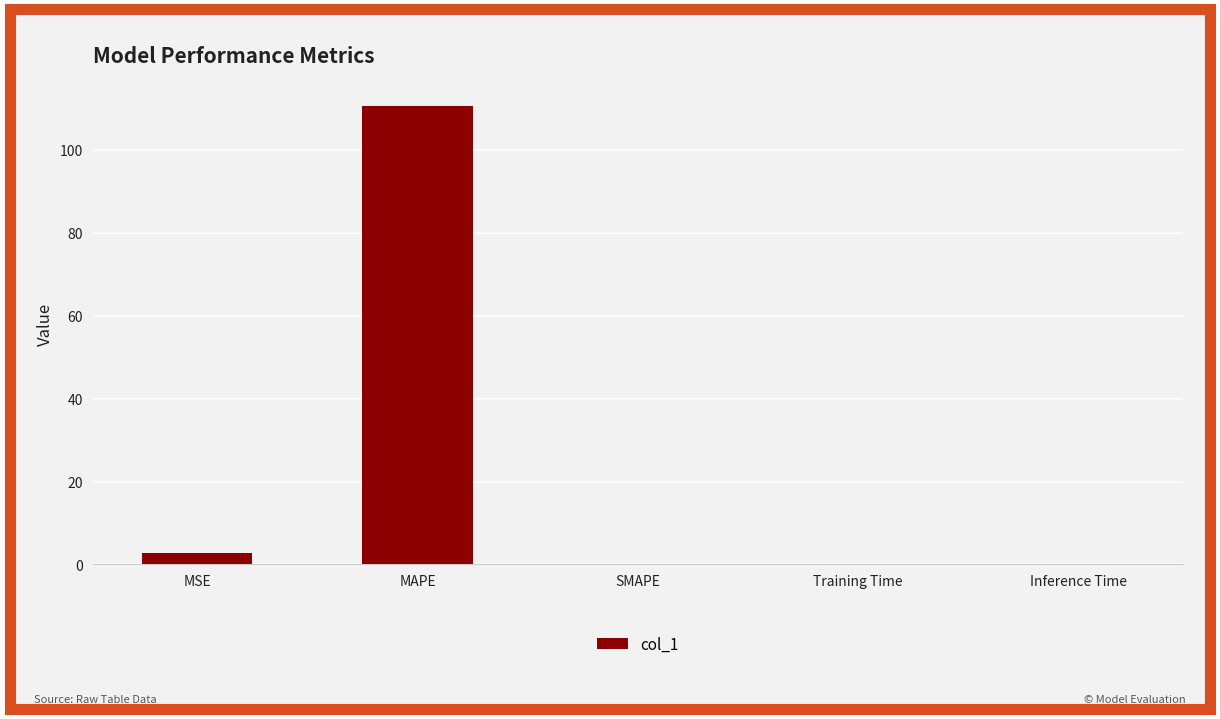

What is the change in value from MSE to MAPE?

+107.8